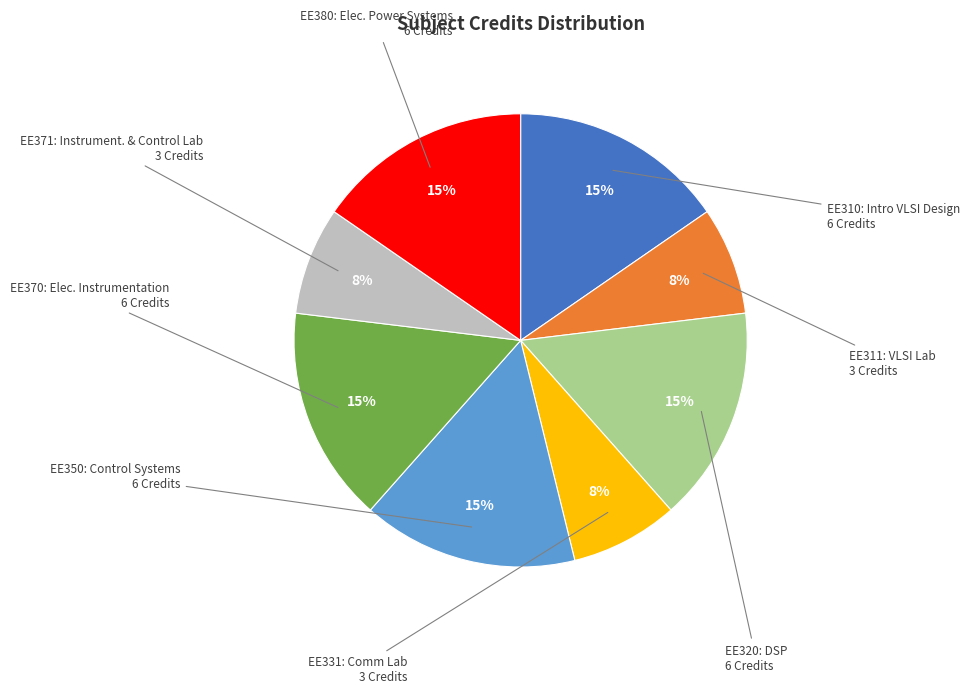

To the nearest percent, what is the average slice percentage?

12%